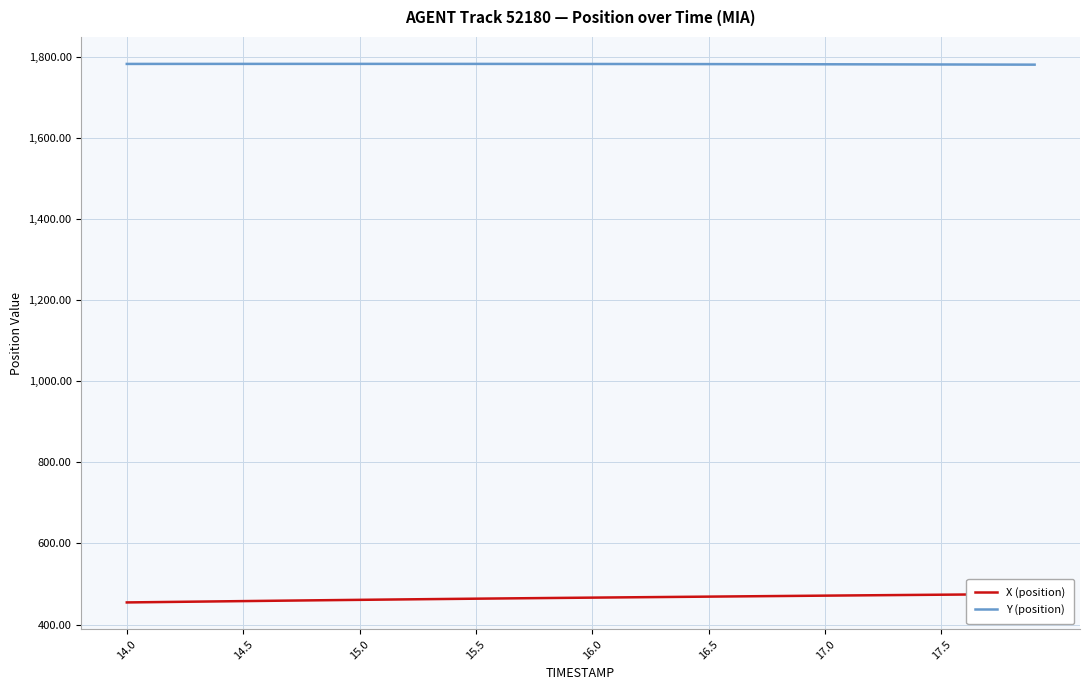

List the series in order of their peak value, lowest first.

X (position), Y (position)